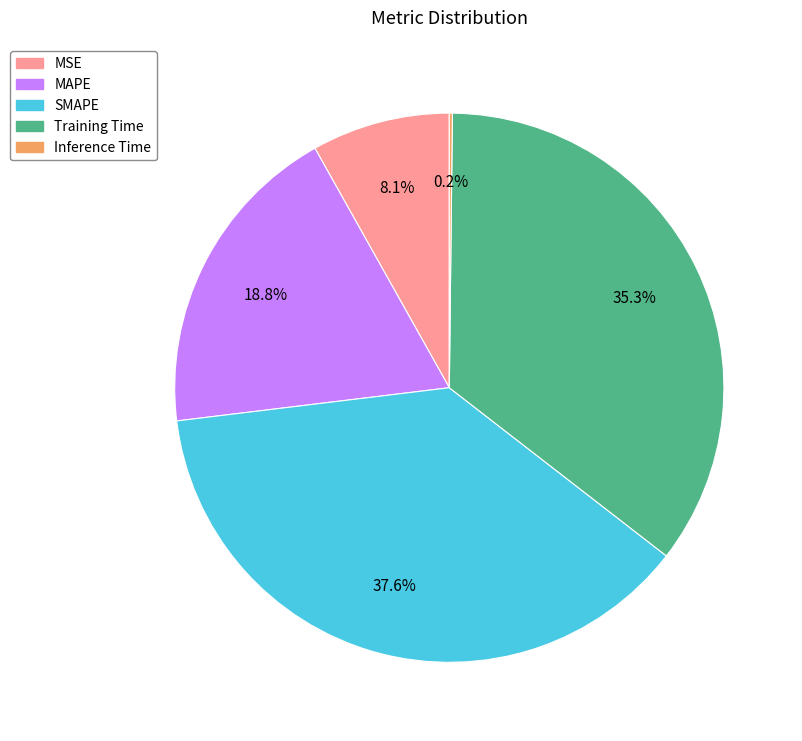

What percentage do MSE and SMAPE together represent?

45.7%